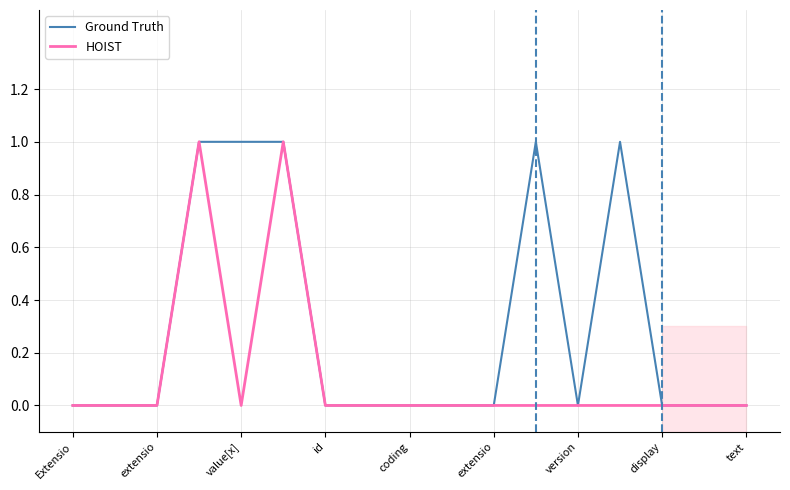

Which series changed the most between coding and display?

Ground Truth